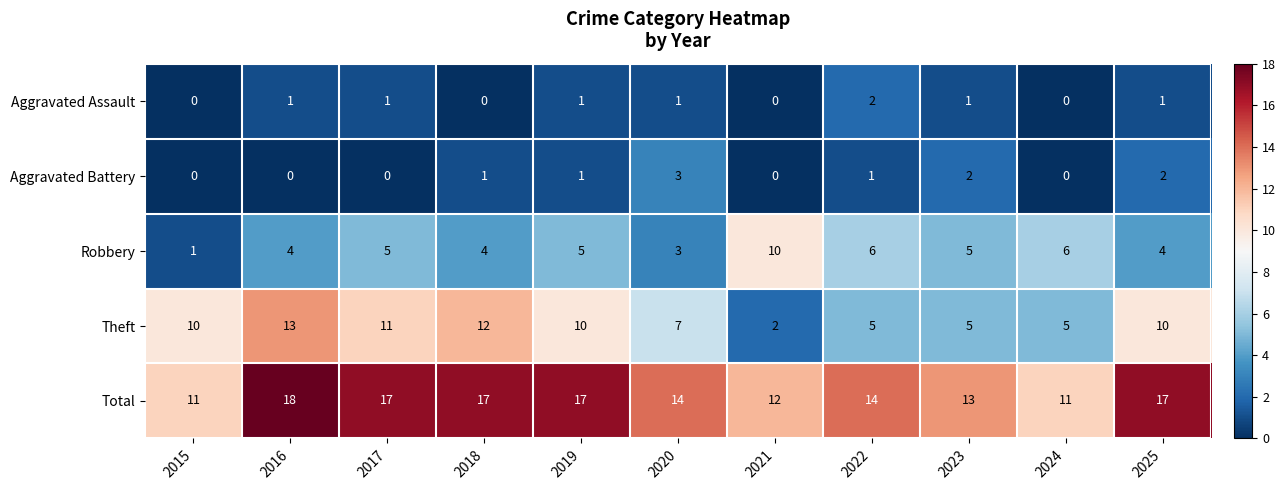

What is the greatest value displayed?

18